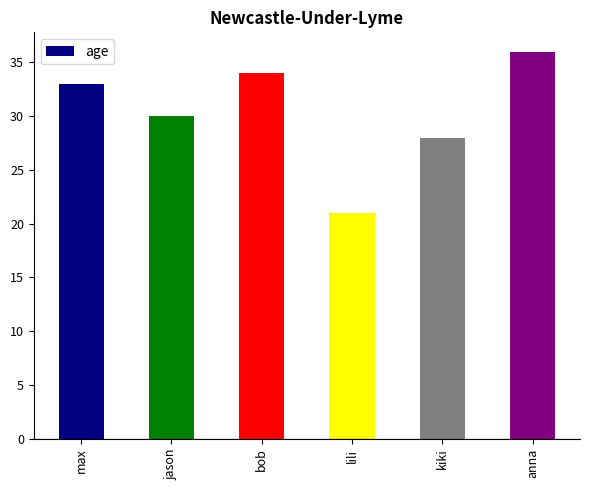

The chart shows a value of 54 at bob. True or false?

False